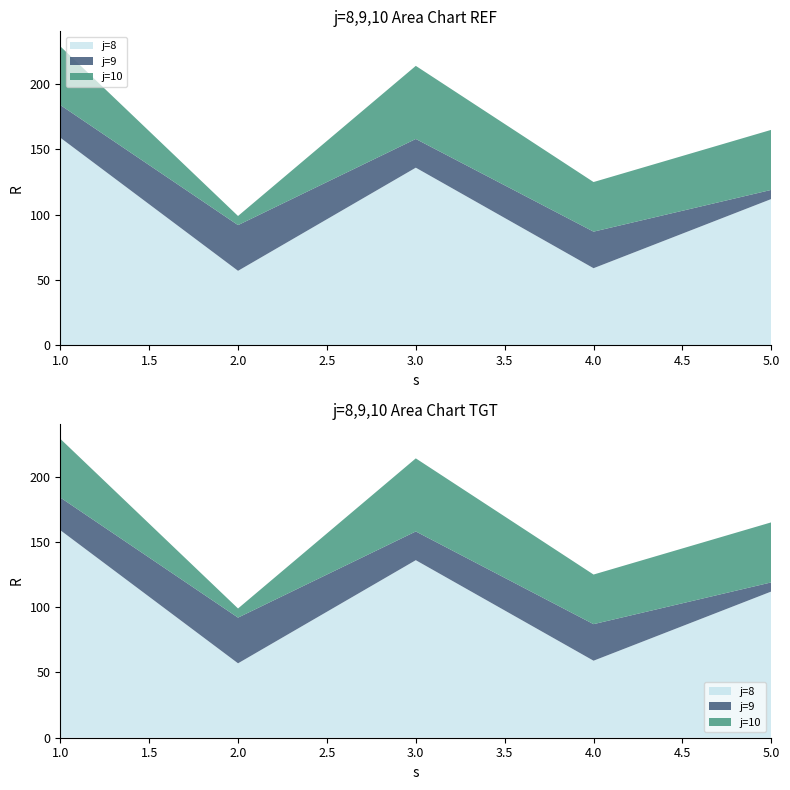

Reading left to right, list all the values displayed in this chart.

s: 1=1	2=2	3=3	4=4	5=5
R_j8: 1=159	2=57	3=136	4=59	5=112
R_j9: 1=25	2=35	3=22	4=28	5=7
R_j10: 1=45	2=7	3=56	4=38	5=46